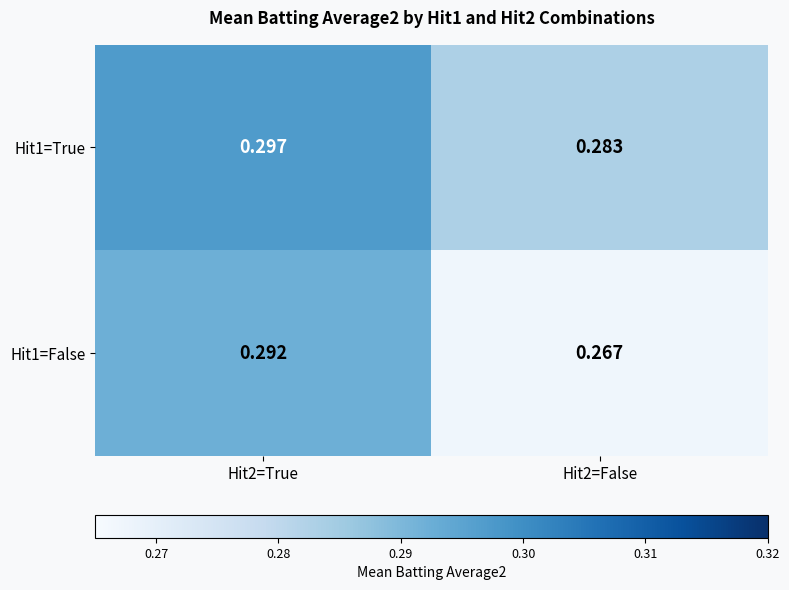

Is the value of Hit1=True at Hit2=False greater than the value of Hit1=False at Hit2=True?

No